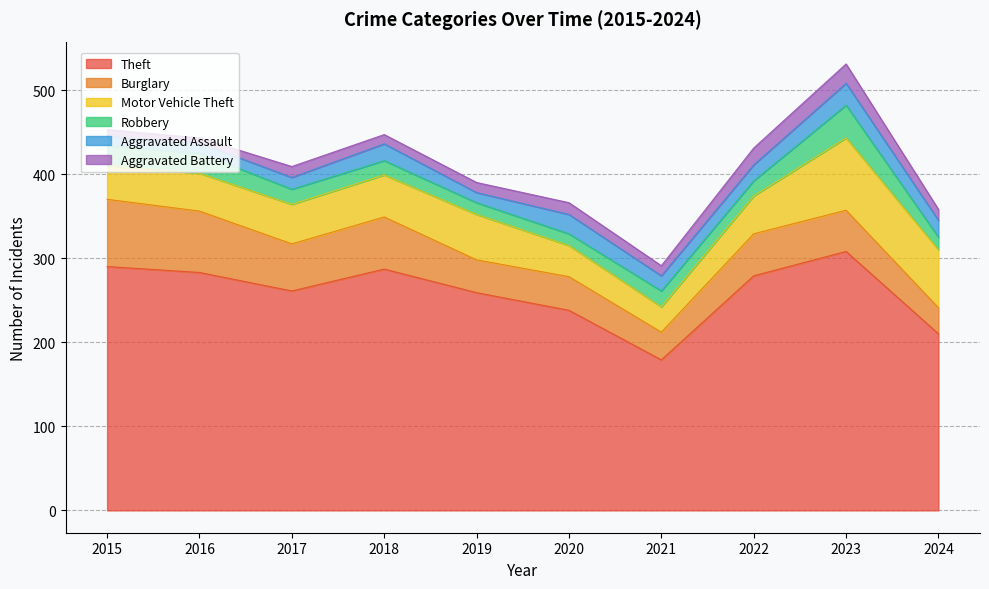

Reading right to left, transcribe all the data shown in this chart.

Theft: 210	308	279	179	238	259	287	261	283	290
Burglary: 31	49	50	33	40	39	62	56	73	80
Motor Vehicle Theft: 69	86	45	30	37	54	50	47	45	40
Robbery: 15	39	18	19	14	14	17	18	24	24
Aggravated Assault: 20	26	19	18	23	12	20	14	12	11
Aggravated Battery: 13	23	20	12	14	12	11	13	6	8